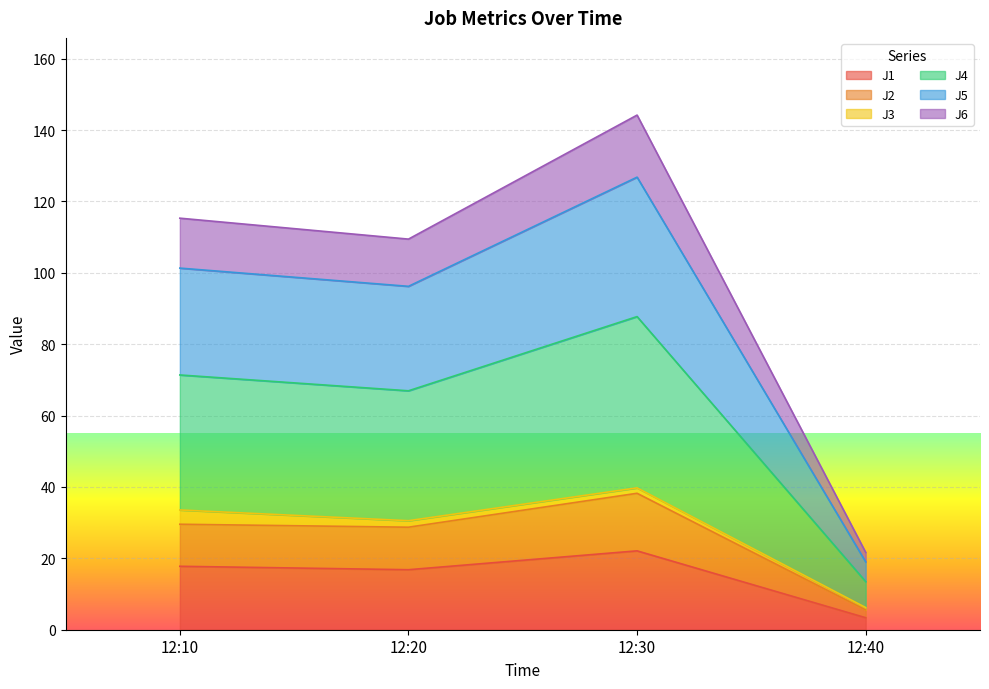

What is the minimum value shown in the chart?

3.4